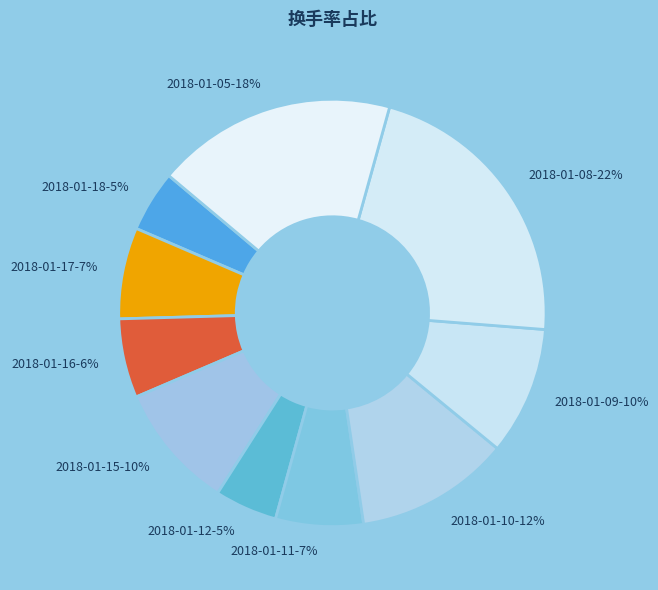

The 2018-01-10 slice represents 12% of the pie. True or false?

True